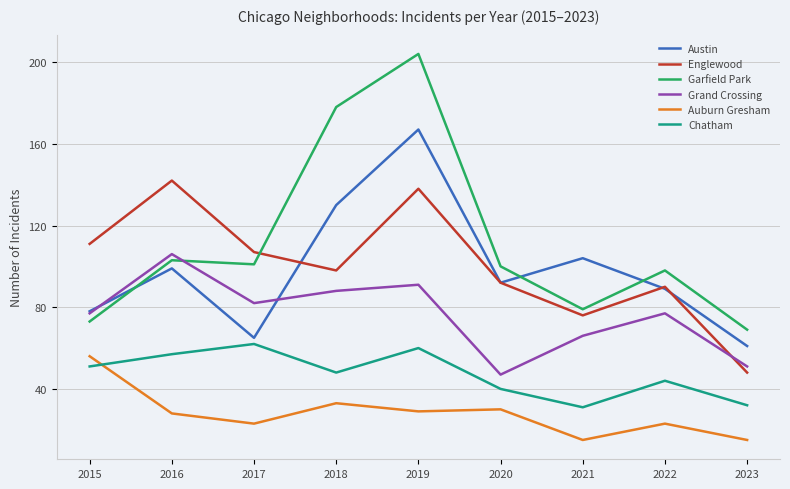

Rank the categories by Englewood value from lowest to highest.

2023, 2021, 2022, 2020, 2018, 2017, 2015, 2019, 2016